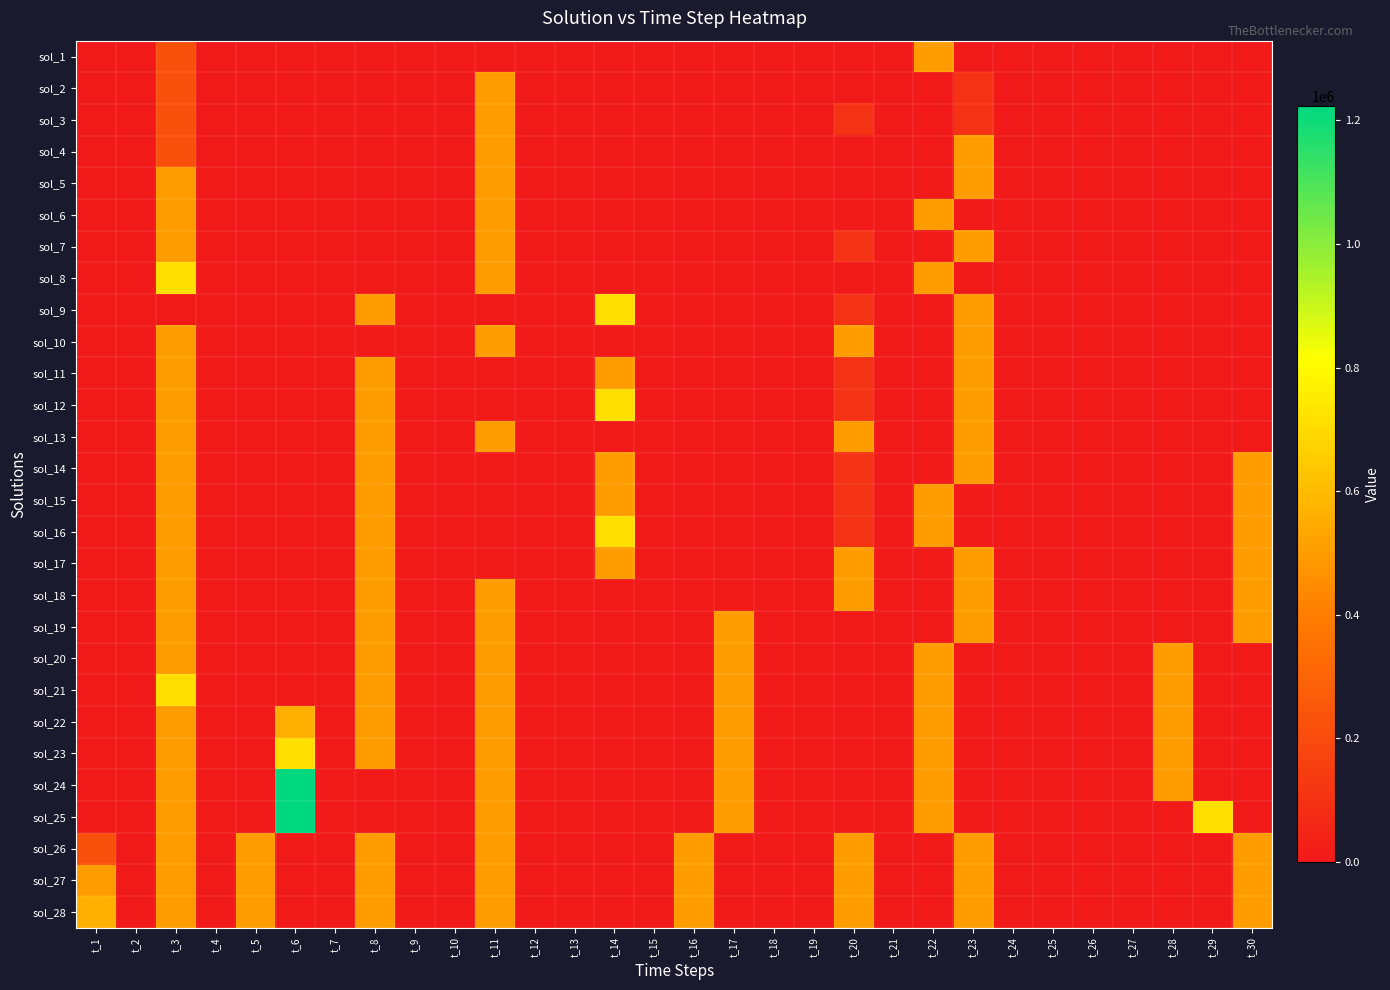

Reading left to right, list all the values displayed in this chart.

sol_1: t_1=0	t_2=0	t_3=221250	t_4=0	t_5=0	t_6=0	t_7=0	t_8=0	t_9=0	t_10=0	t_11=0	t_12=0	t_13=0	t_14=0	t_15=0	t_16=0	t_17=0	t_18=0	t_19=0	t_20=0	t_21=0	t_22=502500	t_23=0	t_24=0	t_25=0	t_26=0	t_27=0	t_28=0	t_29=0	t_30=0
sol_2: t_1=0	t_2=0	t_3=221250	t_4=0	t_5=0	t_6=0	t_7=0	t_8=0	t_9=0	t_10=0	t_11=502500	t_12=0	t_13=0	t_14=0	t_15=0	t_16=0	t_17=0	t_18=0	t_19=0	t_20=0	t_21=0	t_22=0	t_23=101250	t_24=0	t_25=0	t_26=0	t_27=0	t_28=0	t_29=0	t_30=0
sol_3: t_1=0	t_2=0	t_3=221250	t_4=0	t_5=0	t_6=0	t_7=0	t_8=0	t_9=0	t_10=0	t_11=502500	t_12=0	t_13=0	t_14=0	t_15=0	t_16=0	t_17=0	t_18=0	t_19=0	t_20=101250	t_21=0	t_22=0	t_23=101250	t_24=0	t_25=0	t_26=0	t_27=0	t_28=0	t_29=0	t_30=0
sol_4: t_1=0	t_2=0	t_3=221250	t_4=0	t_5=0	t_6=0	t_7=0	t_8=0	t_9=0	t_10=0	t_11=502500	t_12=0	t_13=0	t_14=0	t_15=0	t_16=0	t_17=0	t_18=0	t_19=0	t_20=0	t_21=0	t_22=0	t_23=502500	t_24=0	t_25=0	t_26=0	t_27=0	t_28=0	t_29=0	t_30=0
sol_5: t_1=0	t_2=0	t_3=502500	t_4=0	t_5=0	t_6=0	t_7=0	t_8=0	t_9=0	t_10=0	t_11=502500	t_12=0	t_13=0	t_14=0	t_15=0	t_16=0	t_17=0	t_18=0	t_19=0	t_20=0	t_21=0	t_22=0	t_23=502500	t_24=0	t_25=0	t_26=0	t_27=0	t_28=0	t_29=0	t_30=0
sol_6: t_1=0	t_2=0	t_3=502500	t_4=0	t_5=0	t_6=0	t_7=0	t_8=0	t_9=0	t_10=0	t_11=502500	t_12=0	t_13=0	t_14=0	t_15=0	t_16=0	t_17=0	t_18=0	t_19=0	t_20=0	t_21=0	t_22=502500	t_23=0	t_24=0	t_25=0	t_26=0	t_27=0	t_28=0	t_29=0	t_30=0
sol_7: t_1=0	t_2=0	t_3=502500	t_4=0	t_5=0	t_6=0	t_7=0	t_8=0	t_9=0	t_10=0	t_11=502500	t_12=0	t_13=0	t_14=0	t_15=0	t_16=0	t_17=0	t_18=0	t_19=0	t_20=101250	t_21=0	t_22=0	t_23=502500	t_24=0	t_25=0	t_26=0	t_27=0	t_28=0	t_29=0	t_30=0
sol_8: t_1=0	t_2=0	t_3=716250	t_4=0	t_5=0	t_6=0	t_7=0	t_8=0	t_9=0	t_10=0	t_11=502500	t_12=0	t_13=0	t_14=0	t_15=0	t_16=0	t_17=0	t_18=0	t_19=0	t_20=0	t_21=0	t_22=502500	t_23=0	t_24=0	t_25=0	t_26=0	t_27=0	t_28=0	t_29=0	t_30=0
sol_9: t_1=0	t_2=0	t_3=0	t_4=0	t_5=0	t_6=0	t_7=0	t_8=502500	t_9=0	t_10=0	t_11=0	t_12=0	t_13=0	t_14=716250	t_15=0	t_16=0	t_17=0	t_18=0	t_19=0	t_20=101250	t_21=0	t_22=0	t_23=502500	t_24=0	t_25=0	t_26=0	t_27=0	t_28=0	t_29=0	t_30=0
sol_10: t_1=0	t_2=0	t_3=502500	t_4=0	t_5=0	t_6=0	t_7=0	t_8=0	t_9=0	t_10=0	t_11=502500	t_12=0	t_13=0	t_14=0	t_15=0	t_16=0	t_17=0	t_18=0	t_19=0	t_20=502500	t_21=0	t_22=0	t_23=502500	t_24=0	t_25=0	t_26=0	t_27=0	t_28=0	t_29=0	t_30=0
sol_11: t_1=0	t_2=0	t_3=502500	t_4=0	t_5=0	t_6=0	t_7=0	t_8=502500	t_9=0	t_10=0	t_11=0	t_12=0	t_13=0	t_14=502500	t_15=0	t_16=0	t_17=0	t_18=0	t_19=0	t_20=101250	t_21=0	t_22=0	t_23=502500	t_24=0	t_25=0	t_26=0	t_27=0	t_28=0	t_29=0	t_30=0
sol_12: t_1=0	t_2=0	t_3=502500	t_4=0	t_5=0	t_6=0	t_7=0	t_8=502500	t_9=0	t_10=0	t_11=0	t_12=0	t_13=0	t_14=716250	t_15=0	t_16=0	t_17=0	t_18=0	t_19=0	t_20=101250	t_21=0	t_22=0	t_23=502500	t_24=0	t_25=0	t_26=0	t_27=0	t_28=0	t_29=0	t_30=0
sol_13: t_1=0	t_2=0	t_3=502500	t_4=0	t_5=0	t_6=0	t_7=0	t_8=502500	t_9=0	t_10=0	t_11=502500	t_12=0	t_13=0	t_14=0	t_15=0	t_16=0	t_17=0	t_18=0	t_19=0	t_20=502500	t_21=0	t_22=0	t_23=502500	t_24=0	t_25=0	t_26=0	t_27=0	t_28=0	t_29=0	t_30=0
sol_14: t_1=0	t_2=0	t_3=502500	t_4=0	t_5=0	t_6=0	t_7=0	t_8=502500	t_9=0	t_10=0	t_11=0	t_12=0	t_13=0	t_14=502500	t_15=0	t_16=0	t_17=0	t_18=0	t_19=0	t_20=101250	t_21=0	t_22=0	t_23=502500	t_24=0	t_25=0	t_26=0	t_27=0	t_28=0	t_29=0	t_30=502500
sol_15: t_1=0	t_2=0	t_3=502500	t_4=0	t_5=0	t_6=0	t_7=0	t_8=502500	t_9=0	t_10=0	t_11=0	t_12=0	t_13=0	t_14=502500	t_15=0	t_16=0	t_17=0	t_18=0	t_19=0	t_20=101250	t_21=0	t_22=502500	t_23=0	t_24=0	t_25=0	t_26=0	t_27=0	t_28=0	t_29=0	t_30=502500
sol_16: t_1=0	t_2=0	t_3=502500	t_4=0	t_5=0	t_6=0	t_7=0	t_8=502500	t_9=0	t_10=0	t_11=0	t_12=0	t_13=0	t_14=716250	t_15=0	t_16=0	t_17=0	t_18=0	t_19=0	t_20=101250	t_21=0	t_22=502500	t_23=0	t_24=0	t_25=0	t_26=0	t_27=0	t_28=0	t_29=0	t_30=502500
sol_17: t_1=0	t_2=0	t_3=502500	t_4=0	t_5=0	t_6=0	t_7=0	t_8=502500	t_9=0	t_10=0	t_11=0	t_12=0	t_13=0	t_14=502500	t_15=0	t_16=0	t_17=0	t_18=0	t_19=0	t_20=502500	t_21=0	t_22=0	t_23=502500	t_24=0	t_25=0	t_26=0	t_27=0	t_28=0	t_29=0	t_30=502500
sol_18: t_1=0	t_2=0	t_3=502500	t_4=0	t_5=0	t_6=0	t_7=0	t_8=502500	t_9=0	t_10=0	t_11=502500	t_12=0	t_13=0	t_14=0	t_15=0	t_16=0	t_17=0	t_18=0	t_19=0	t_20=502500	t_21=0	t_22=0	t_23=502500	t_24=0	t_25=0	t_26=0	t_27=0	t_28=0	t_29=0	t_30=502500
sol_19: t_1=0	t_2=0	t_3=502500	t_4=0	t_5=0	t_6=0	t_7=0	t_8=502500	t_9=0	t_10=0	t_11=502500	t_12=0	t_13=0	t_14=0	t_15=0	t_16=0	t_17=502500	t_18=0	t_19=0	t_20=0	t_21=0	t_22=0	t_23=502500	t_24=0	t_25=0	t_26=0	t_27=0	t_28=0	t_29=0	t_30=502500
sol_20: t_1=0	t_2=0	t_3=502500	t_4=0	t_5=0	t_6=0	t_7=0	t_8=502500	t_9=0	t_10=0	t_11=502500	t_12=0	t_13=0	t_14=0	t_15=0	t_16=0	t_17=502500	t_18=0	t_19=0	t_20=0	t_21=0	t_22=502500	t_23=0	t_24=0	t_25=0	t_26=0	t_27=0	t_28=502500	t_29=0	t_30=0
sol_21: t_1=0	t_2=0	t_3=716250	t_4=0	t_5=0	t_6=0	t_7=0	t_8=502500	t_9=0	t_10=0	t_11=502500	t_12=0	t_13=0	t_14=0	t_15=0	t_16=0	t_17=502500	t_18=0	t_19=0	t_20=0	t_21=0	t_22=502500	t_23=0	t_24=0	t_25=0	t_26=0	t_27=0	t_28=502500	t_29=0	t_30=0
sol_22: t_1=0	t_2=0	t_3=502500	t_4=0	t_5=0	t_6=562500	t_7=0	t_8=502500	t_9=0	t_10=0	t_11=502500	t_12=0	t_13=0	t_14=0	t_15=0	t_16=0	t_17=502500	t_18=0	t_19=0	t_20=0	t_21=0	t_22=502500	t_23=0	t_24=0	t_25=0	t_26=0	t_27=0	t_28=502500	t_29=0	t_30=0
sol_23: t_1=0	t_2=0	t_3=502500	t_4=0	t_5=0	t_6=716250	t_7=0	t_8=502500	t_9=0	t_10=0	t_11=502500	t_12=0	t_13=0	t_14=0	t_15=0	t_16=0	t_17=502500	t_18=0	t_19=0	t_20=0	t_21=0	t_22=502500	t_23=0	t_24=0	t_25=0	t_26=0	t_27=0	t_28=502500	t_29=0	t_30=0
sol_24: t_1=0	t_2=0	t_3=502500	t_4=0	t_5=0	t_6=1222500	t_7=0	t_8=0	t_9=0	t_10=0	t_11=502500	t_12=0	t_13=0	t_14=0	t_15=0	t_16=0	t_17=502500	t_18=0	t_19=0	t_20=0	t_21=0	t_22=502500	t_23=0	t_24=0	t_25=0	t_26=0	t_27=0	t_28=502500	t_29=0	t_30=0
sol_25: t_1=0	t_2=0	t_3=502500	t_4=0	t_5=0	t_6=1222500	t_7=0	t_8=0	t_9=0	t_10=0	t_11=502500	t_12=0	t_13=0	t_14=0	t_15=0	t_16=0	t_17=502500	t_18=0	t_19=0	t_20=0	t_21=0	t_22=502500	t_23=0	t_24=0	t_25=0	t_26=0	t_27=0	t_28=0	t_29=716250	t_30=0
sol_26: t_1=221250	t_2=0	t_3=502500	t_4=0	t_5=502500	t_6=0	t_7=0	t_8=502500	t_9=0	t_10=0	t_11=502500	t_12=0	t_13=0	t_14=0	t_15=0	t_16=502500	t_17=0	t_18=0	t_19=0	t_20=502500	t_21=0	t_22=0	t_23=502500	t_24=0	t_25=0	t_26=0	t_27=0	t_28=0	t_29=0	t_30=502500
sol_27: t_1=502500	t_2=0	t_3=502500	t_4=0	t_5=502500	t_6=0	t_7=0	t_8=502500	t_9=0	t_10=0	t_11=502500	t_12=0	t_13=0	t_14=0	t_15=0	t_16=502500	t_17=0	t_18=0	t_19=0	t_20=502500	t_21=0	t_22=0	t_23=502500	t_24=0	t_25=0	t_26=0	t_27=0	t_28=0	t_29=0	t_30=502500
sol_28: t_1=562500	t_2=0	t_3=502500	t_4=0	t_5=502500	t_6=0	t_7=0	t_8=502500	t_9=0	t_10=0	t_11=502500	t_12=0	t_13=0	t_14=0	t_15=0	t_16=502500	t_17=0	t_18=0	t_19=0	t_20=502500	t_21=0	t_22=0	t_23=502500	t_24=0	t_25=0	t_26=0	t_27=0	t_28=0	t_29=0	t_30=502500